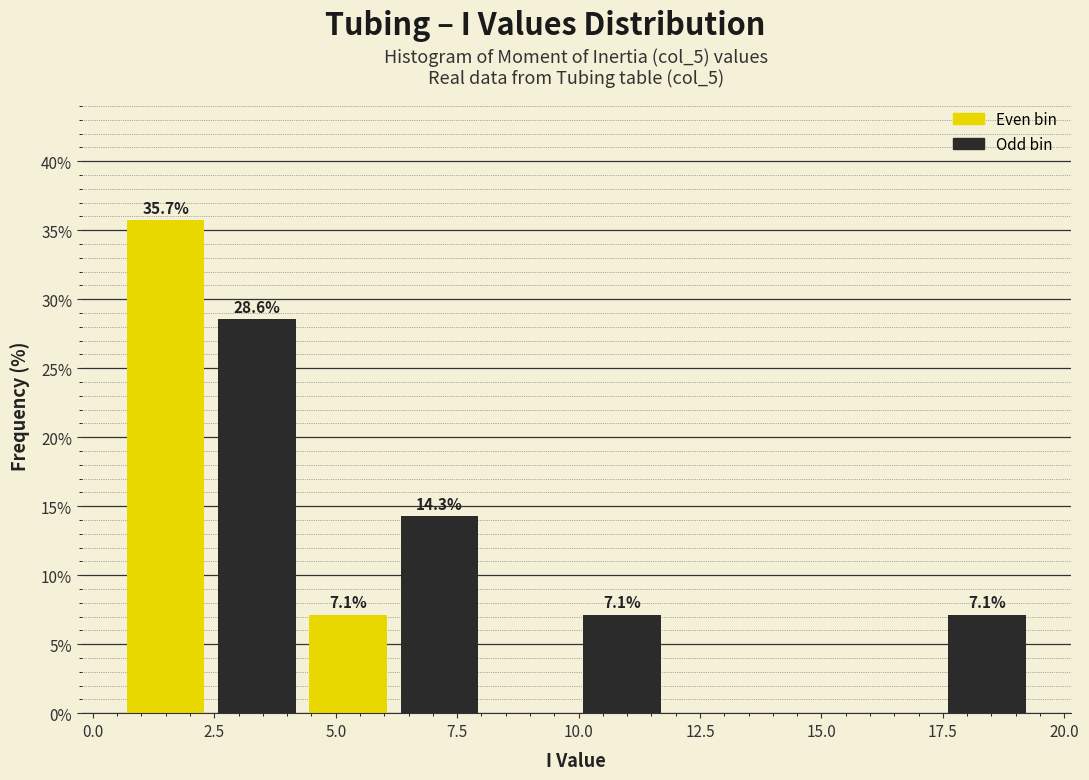

Read against the x-axis, roughly where is the centre of the tallest bar?

1.5